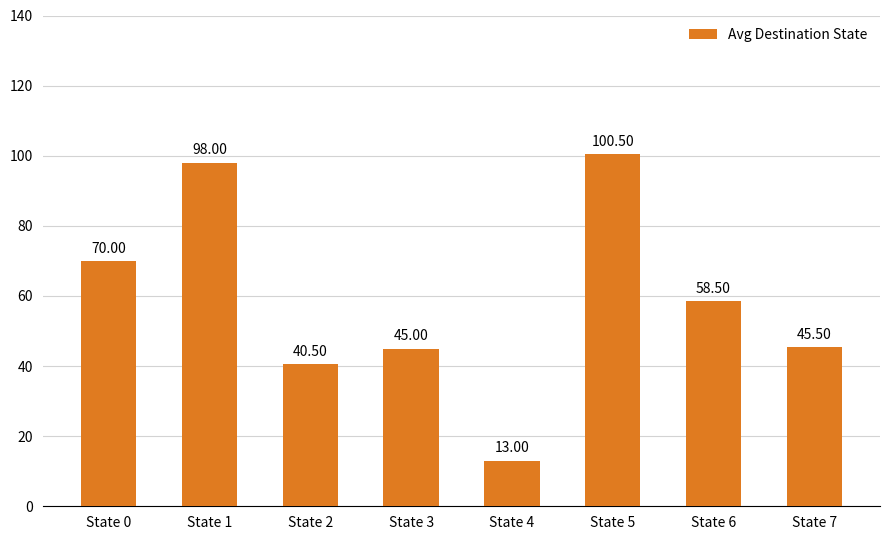

What is the value of the 1st bar from the left?

70.0